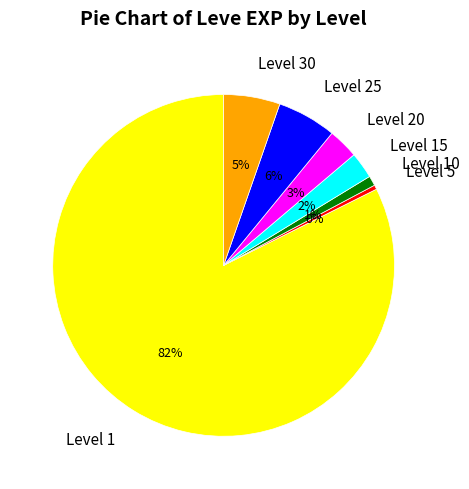

Does any single category account for the majority?

Yes